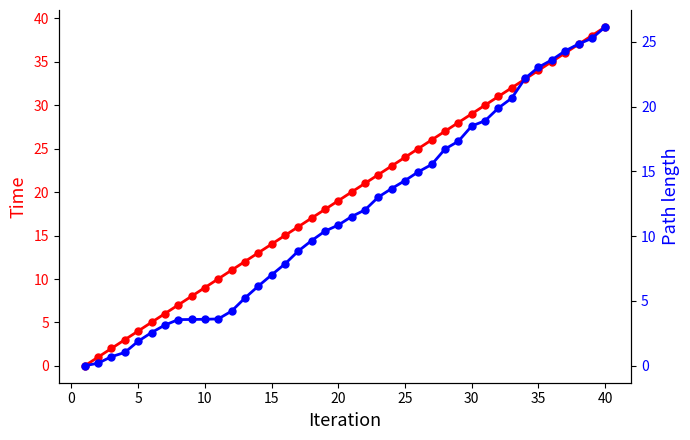

What is the average value of the Time series?

19.5